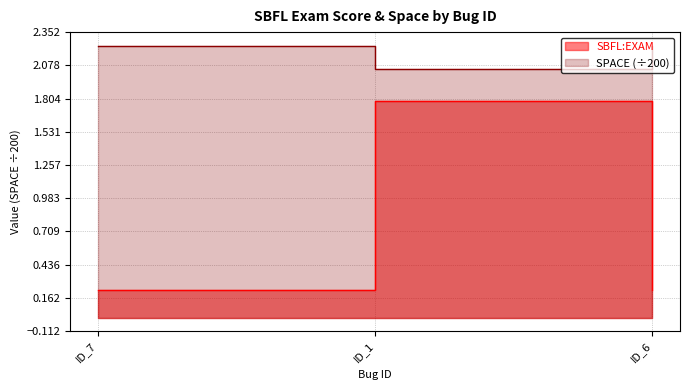

The SPACE series shows 1.5 at ID_7. True or false?

False